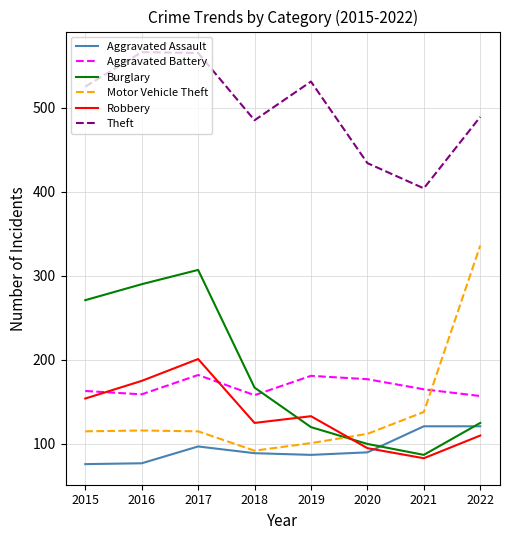

What is the total value across all series at 2017?

1467